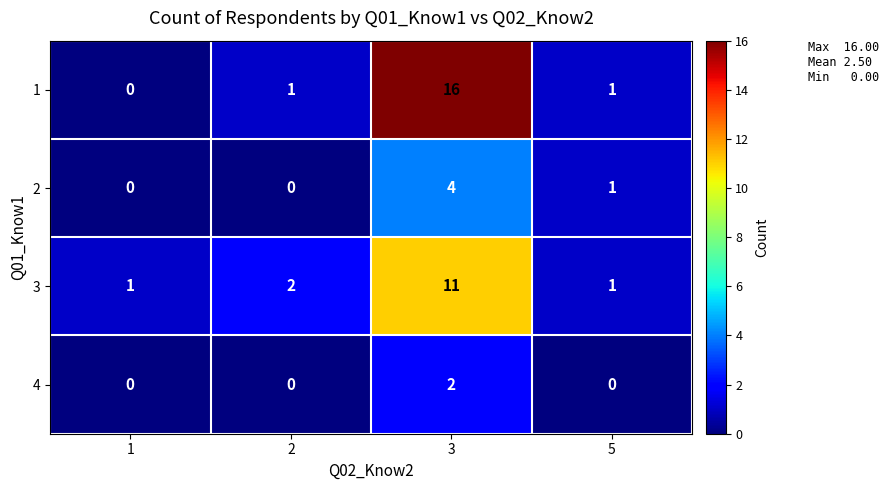

What is the difference between the maximum and second lowest values in the 2 series?

4